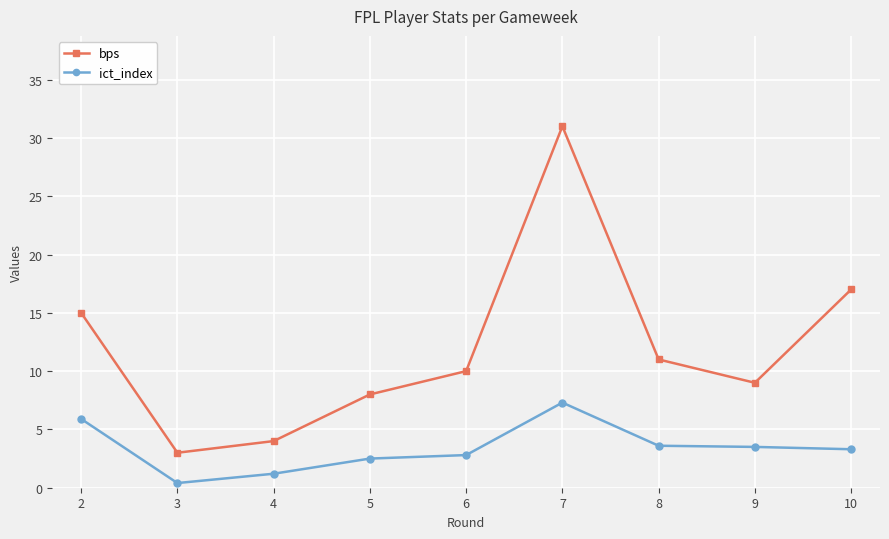

The ict_index series shows 7.7 at 2. True or false?

False